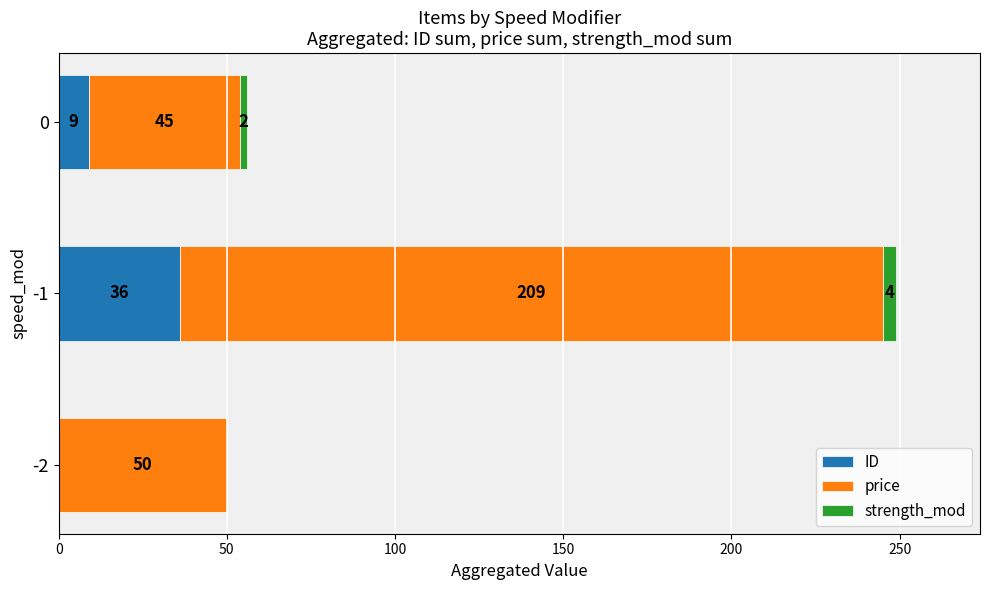

What is the highest value of the ID series?

36